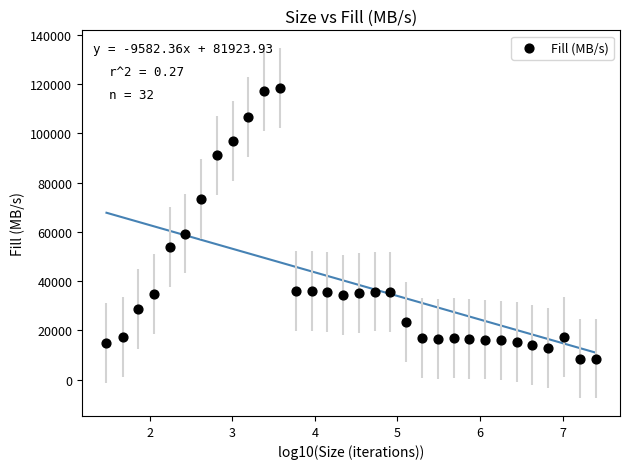

What is the range of Y values (max minus min)?

109868.2